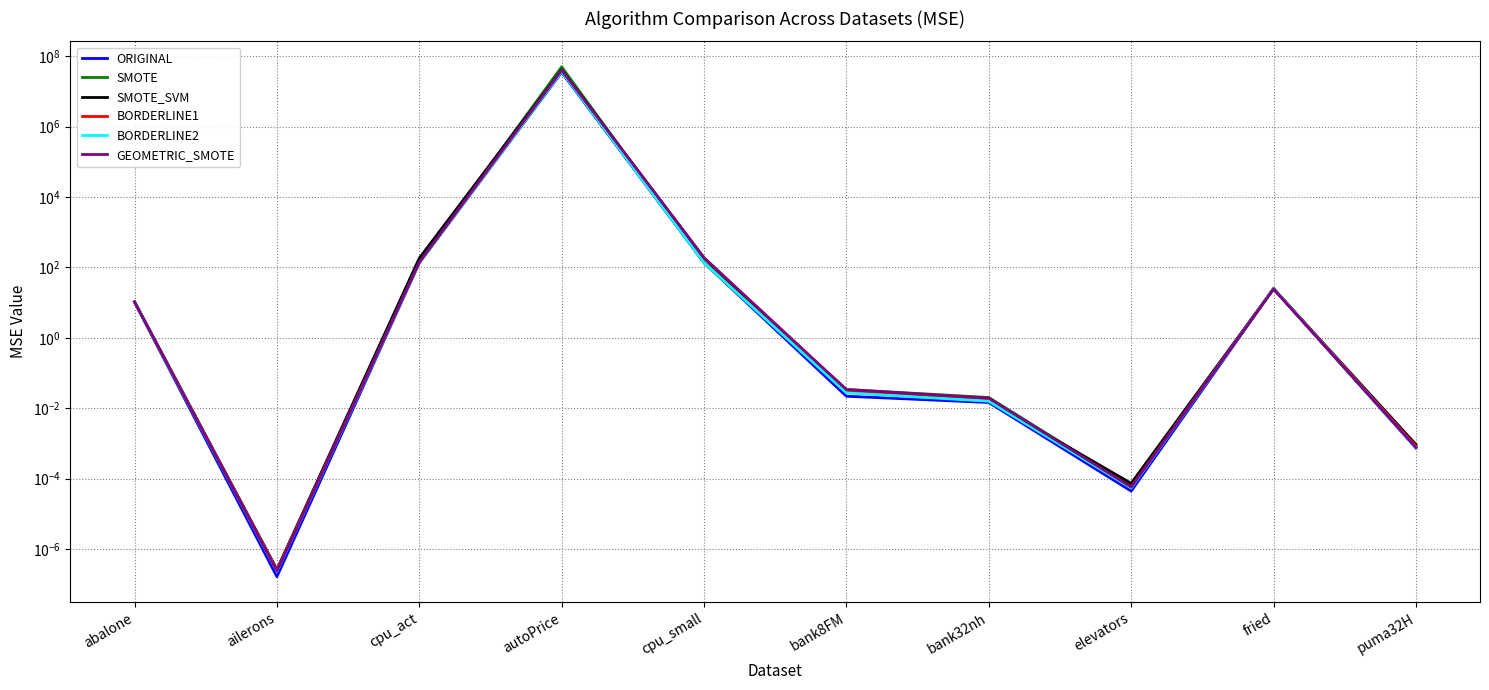

Which label corresponds to the largest value in the chart?

autoPrice